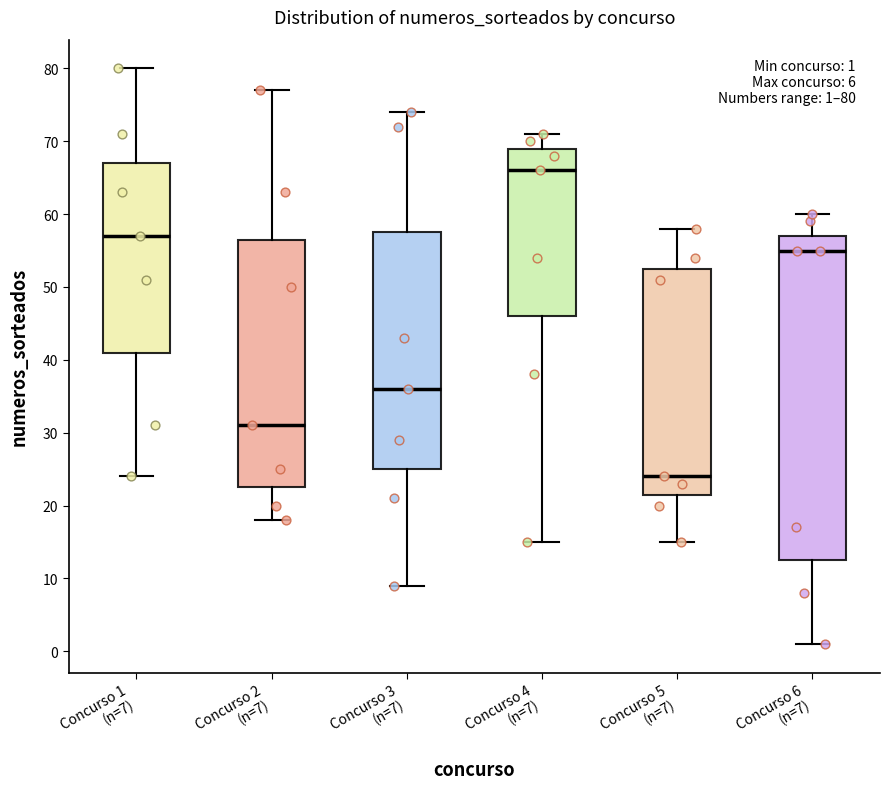

Which box has the lowest median line?

Concurso 5 (n=7)